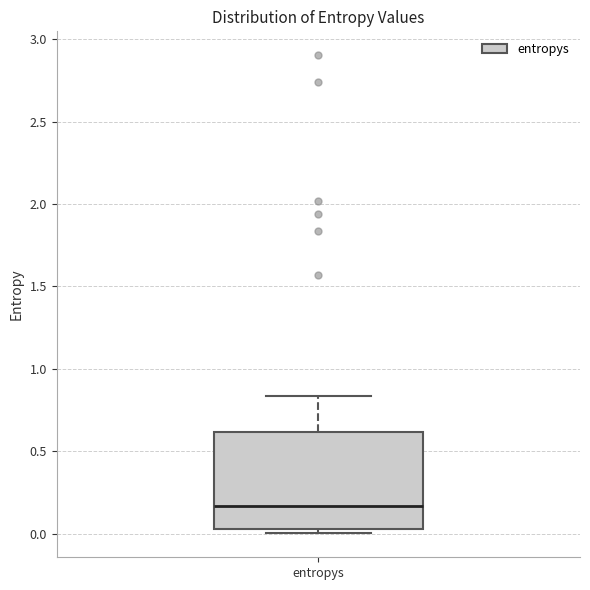

Transcribe this box plot: give where the median line is, the range the box spans, and where the two whiskers end, as read against the y-axis. The values are not printed on the chart, so give them approximately, as read against the axis.

median 0.15, box 0.05 to 0.60, whiskers 0.00 to 0.85